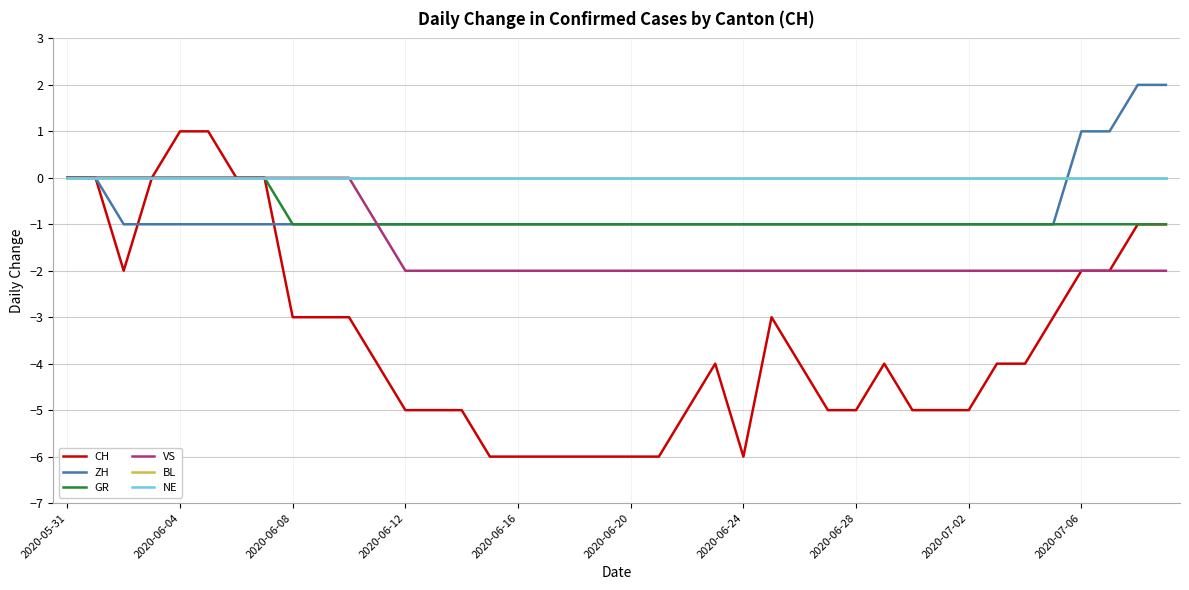

Does the chart display data point markers on the line(s)?

No